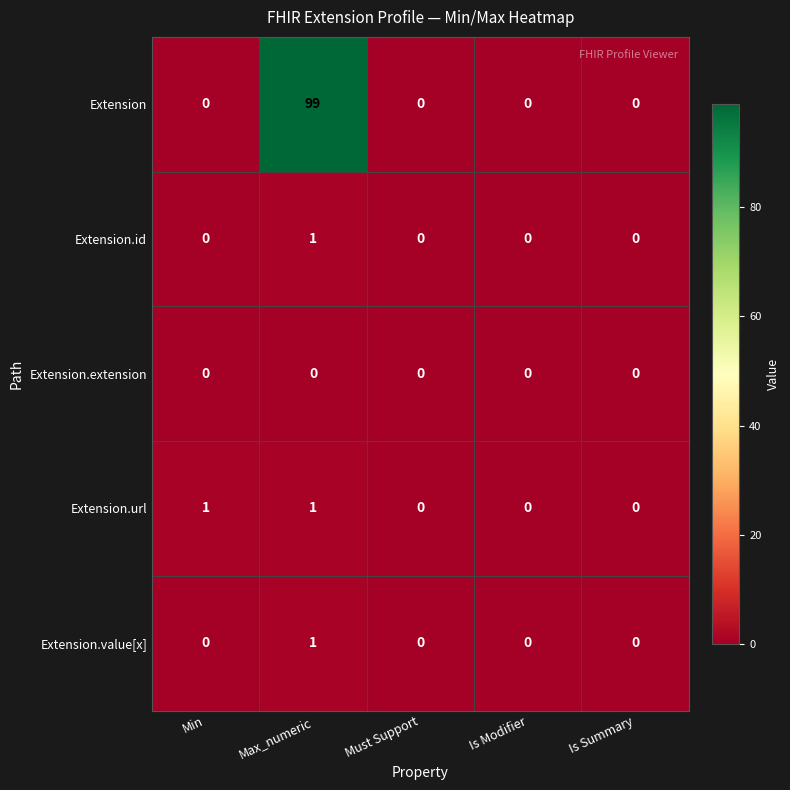

At which category is the sum across all series the highest?

Max_numeric